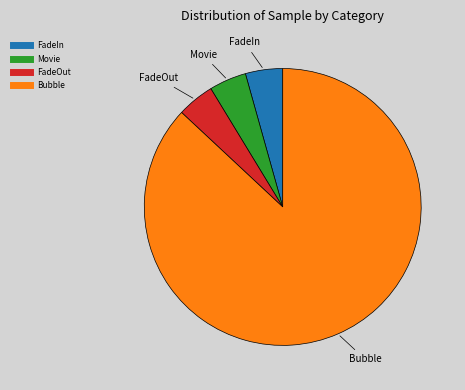

True or false: Movie accounts for 4% of the total.

True